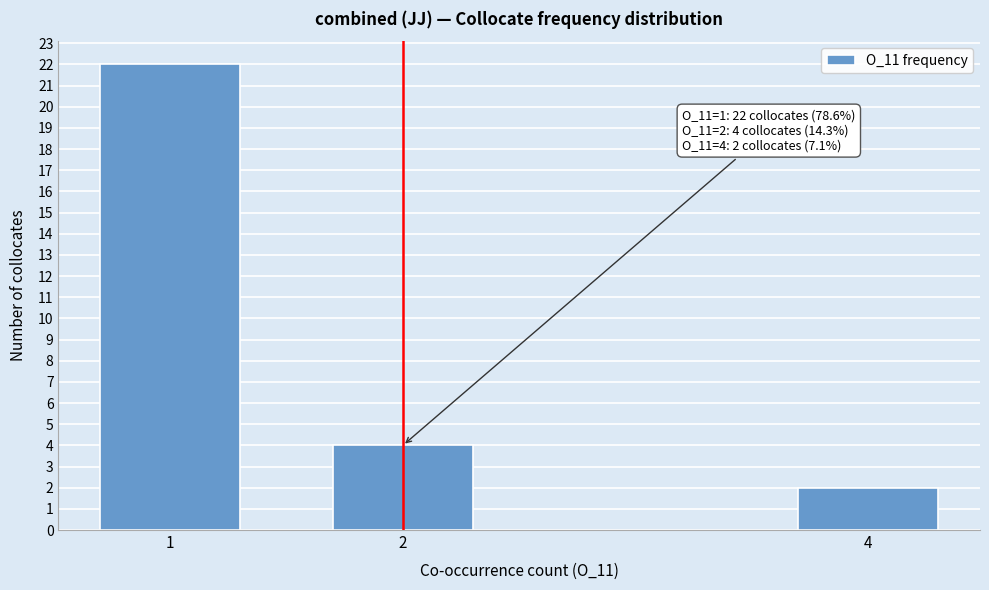

Reading right to left, extract all data points from this chart.

4=2	2=4	1=22